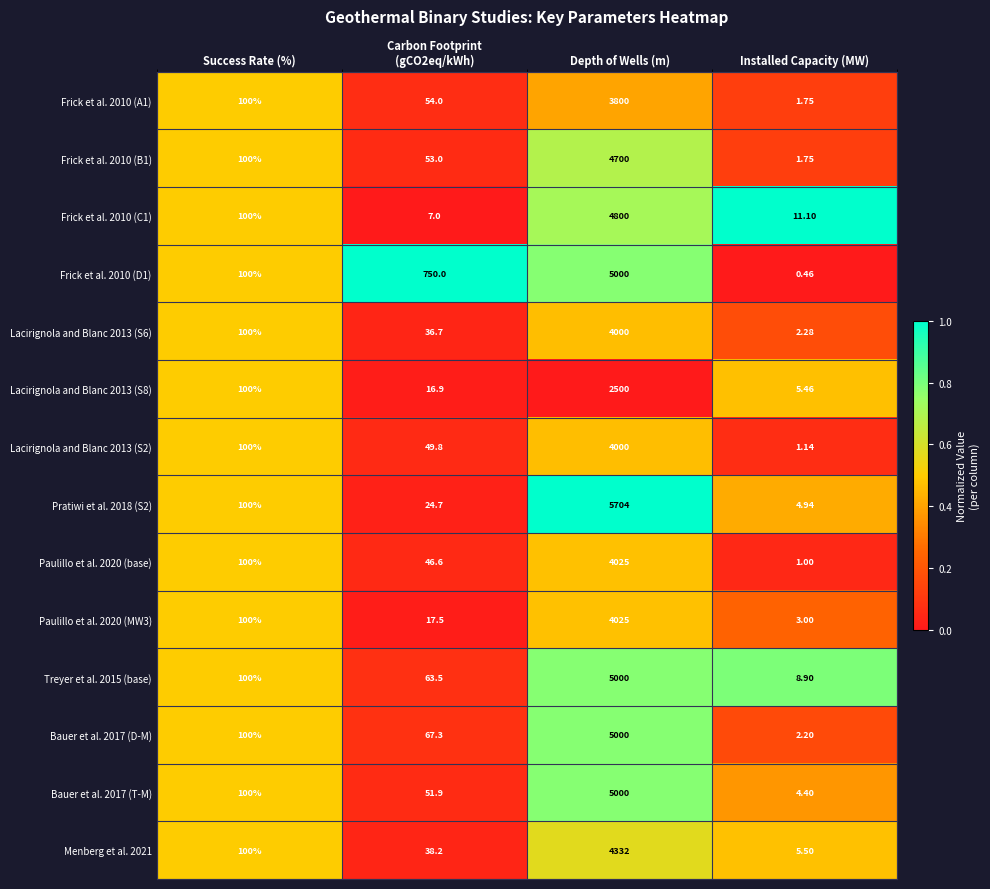

Which label corresponds to the largest value in the chart?

Depth of Wells (m)